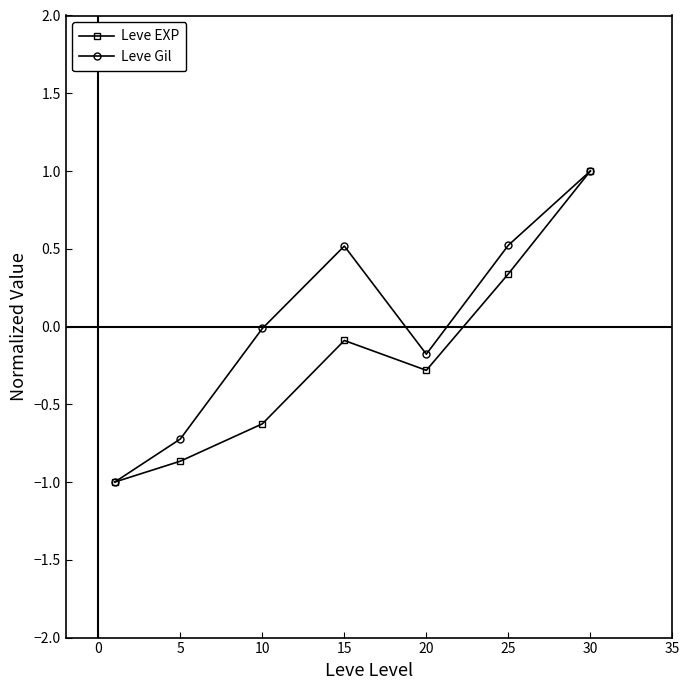

What are all the series names shown in the legend?

Leve EXP, Leve Gil